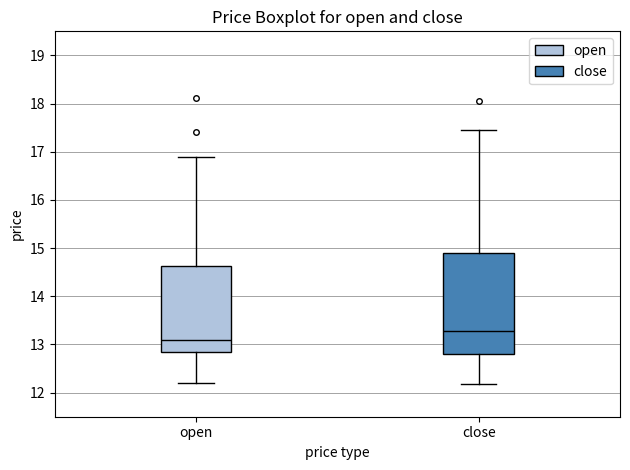

Reading left to right, transcribe this box plot: for each box, give where its median line is, the range the box spans, and where its two whiskers end, as read against the y-axis. The values are not printed on the chart, so give them approximately, as read against the axis.

open: median 13.1, box 12.8 to 14.6, whiskers 12.2 to 16.9
close: median 13.3, box 12.8 to 14.9, whiskers 12.2 to 17.5